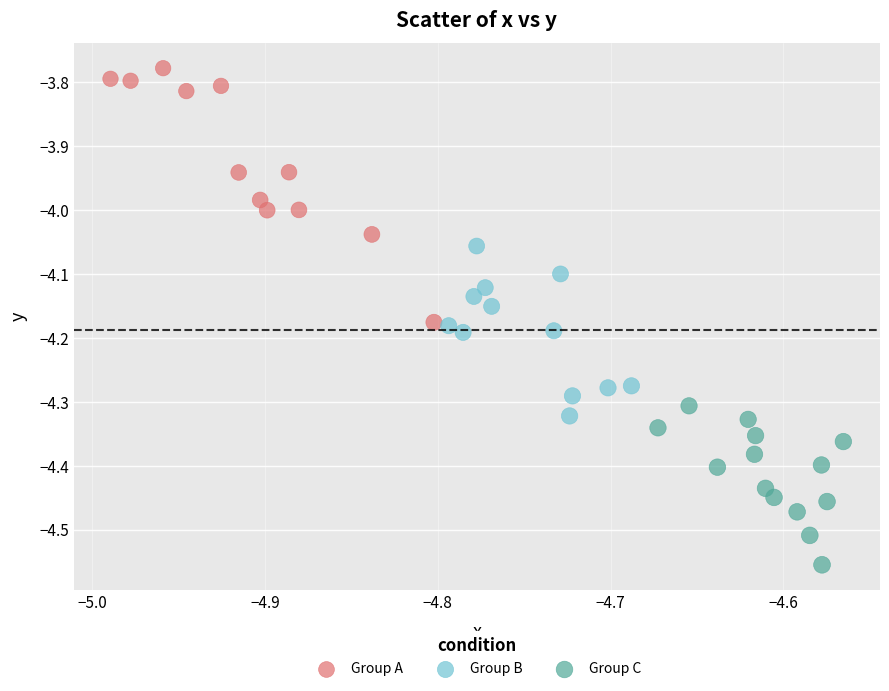

Which series has the widest spread of Y values?

Group A